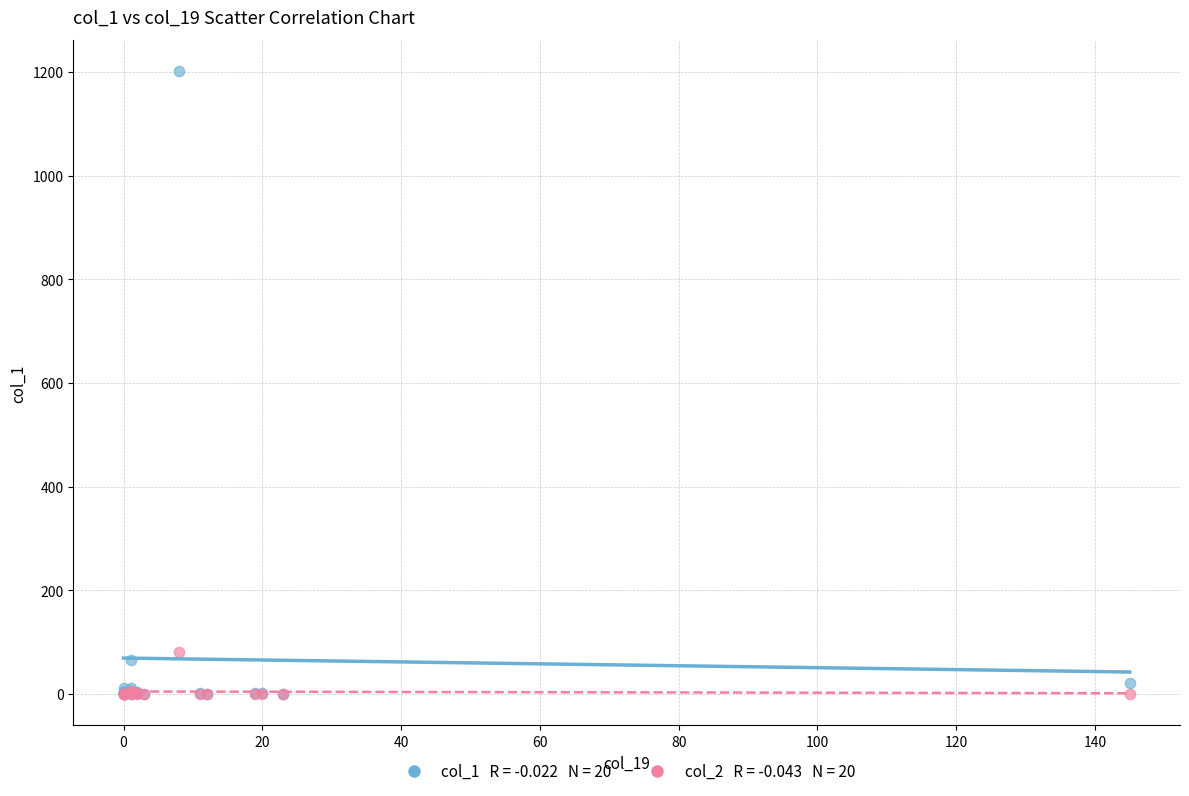

Across all series, what Y value is closest to 601?

80